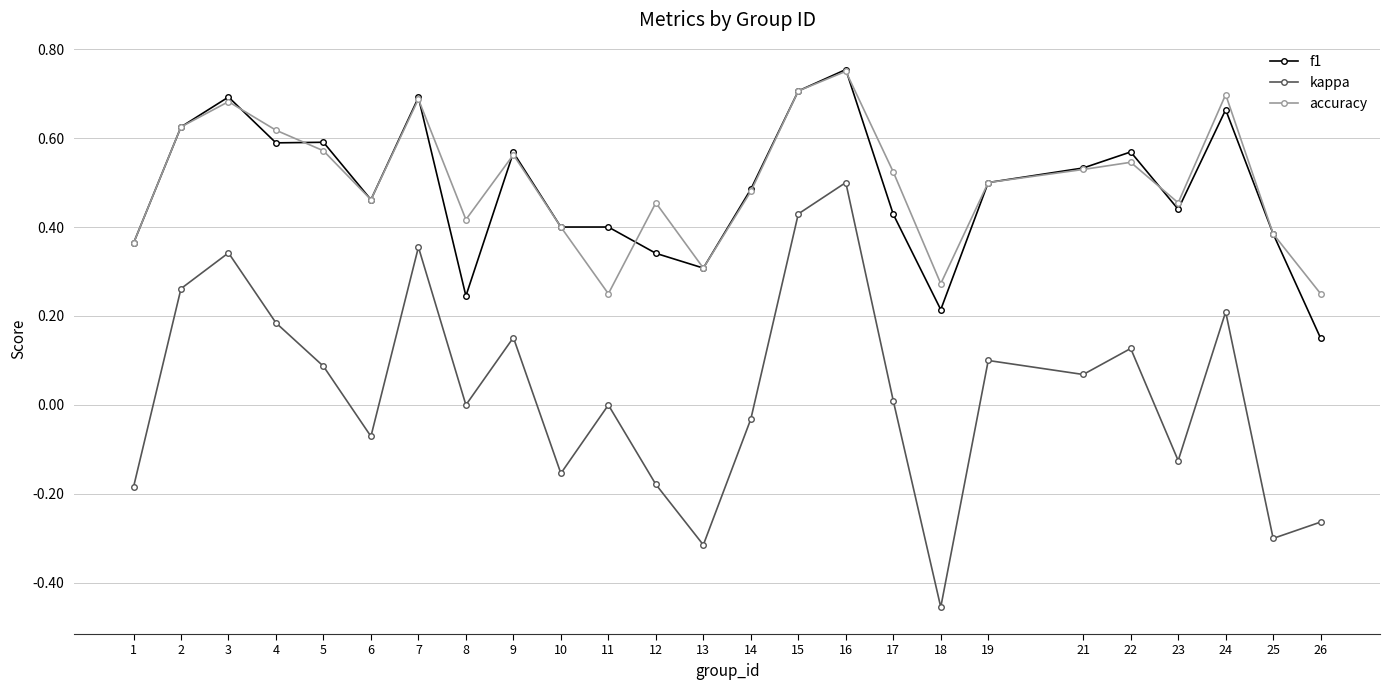

Which category has the highest value in the f1 series?

16